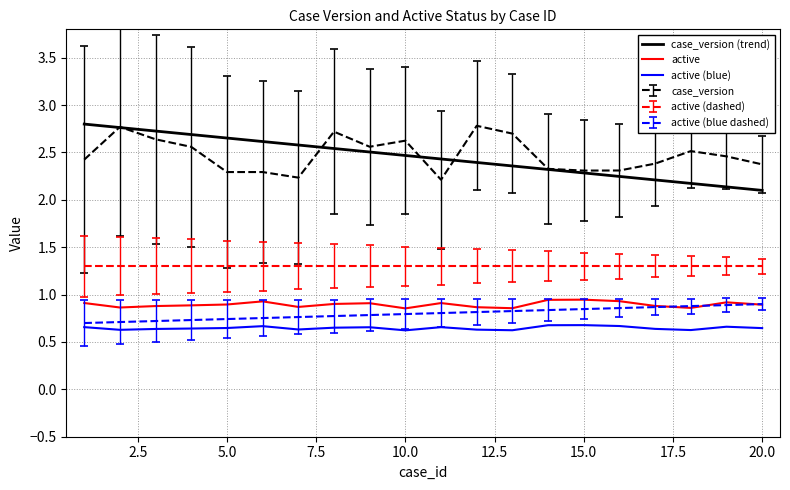

True or false: active (dashed) and case_version intersect in this chart.

False